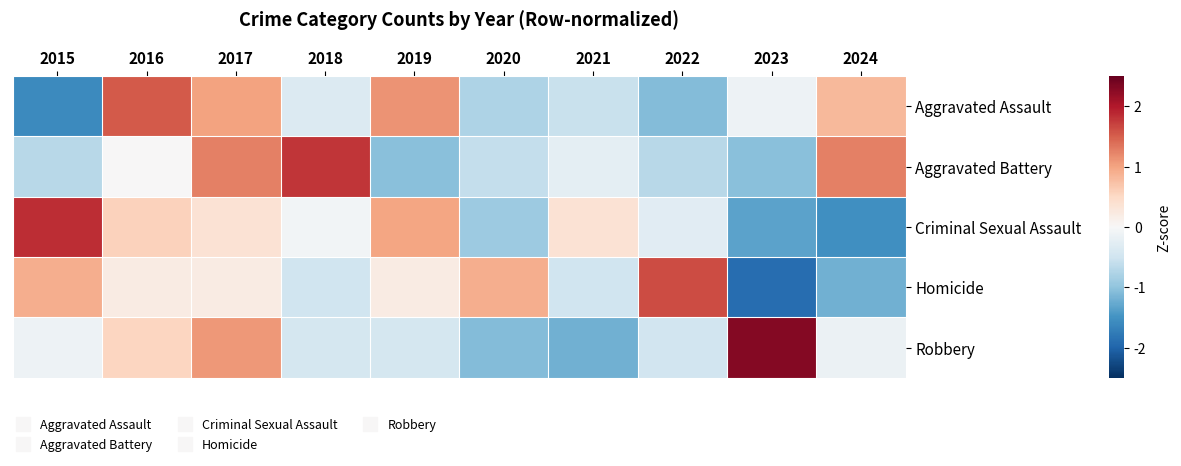

What is the smallest value displayed?

-1.9